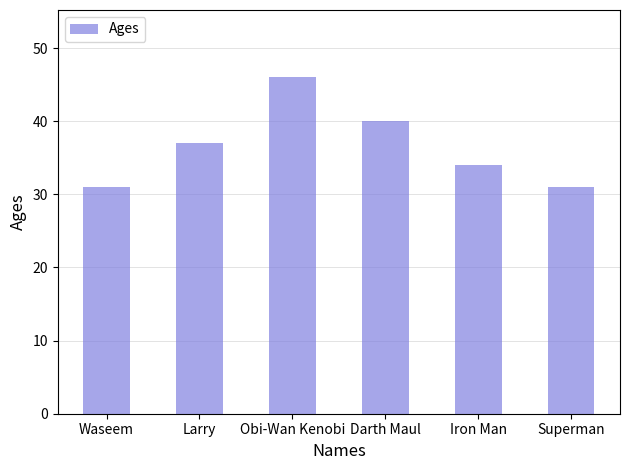

How many data points are less than 37?

3